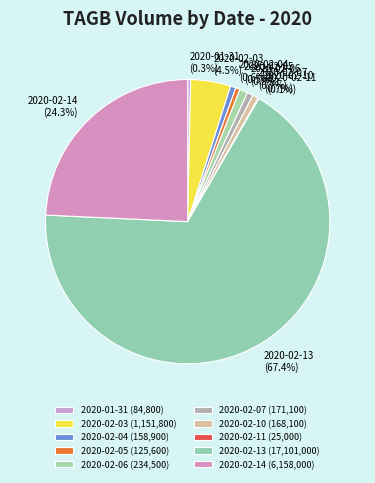

To the nearest percent, what is the difference between the largest and smallest slice percentages?

67%